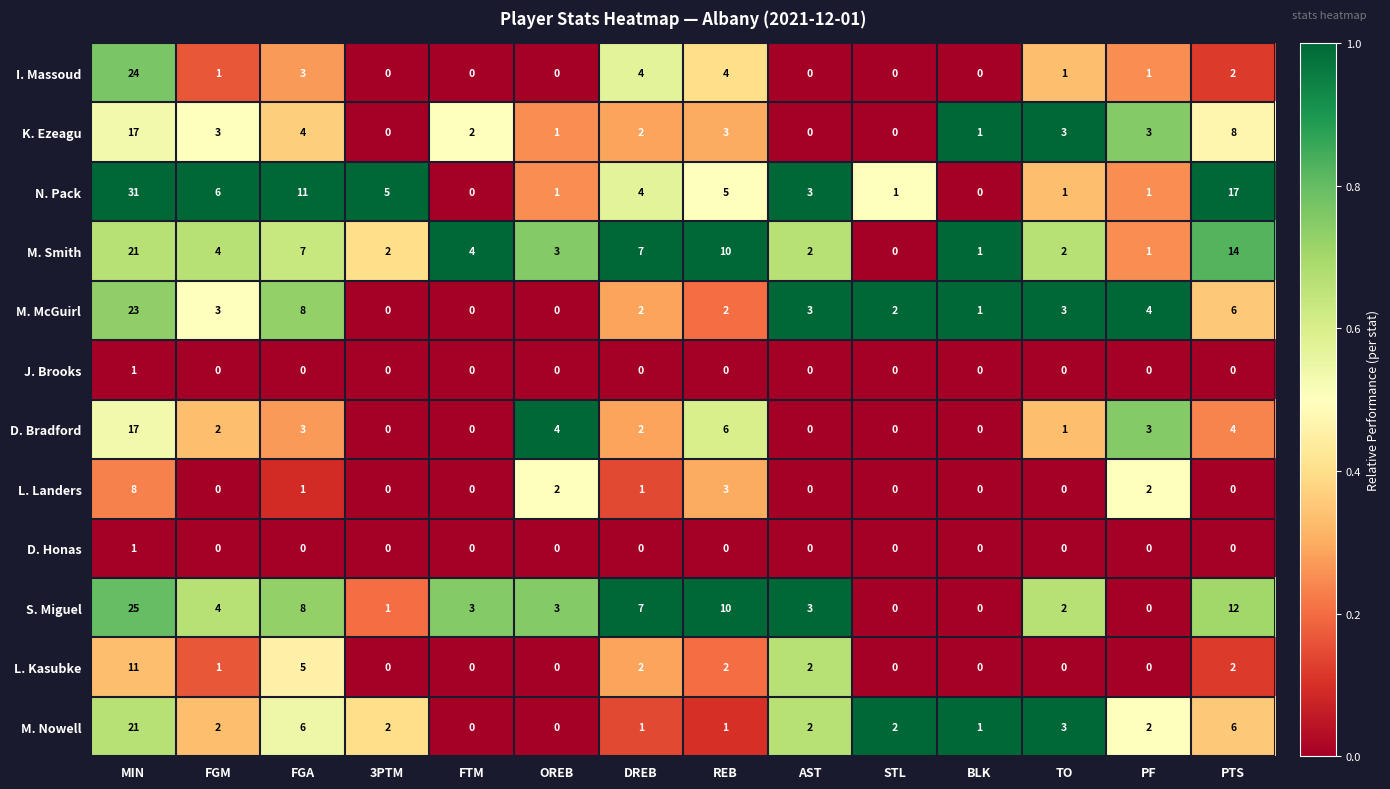

At how many categories does at least one series exceed 0?

14